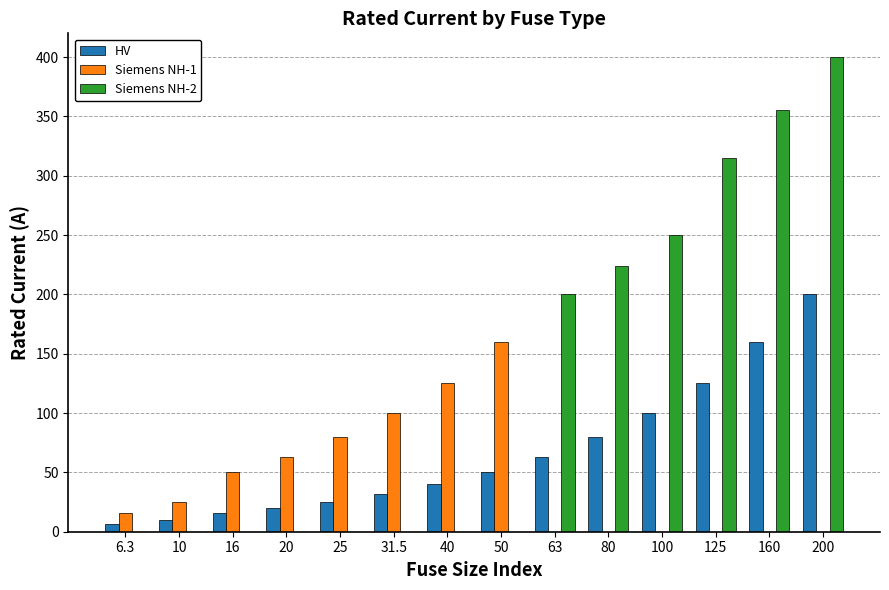

Where is Siemens NH-1 nearest to the value 80?

25